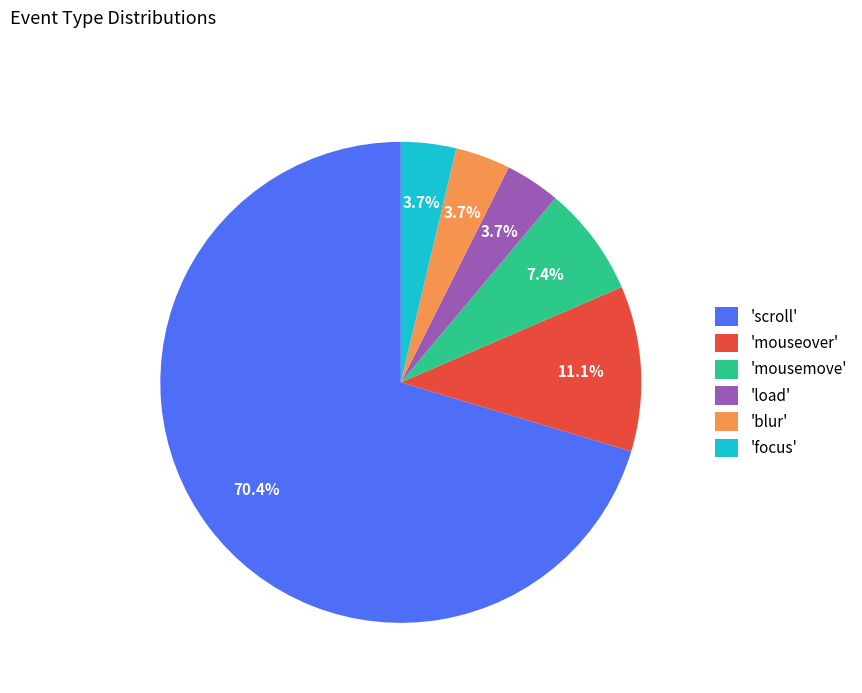

How many slices are in this pie chart?

6